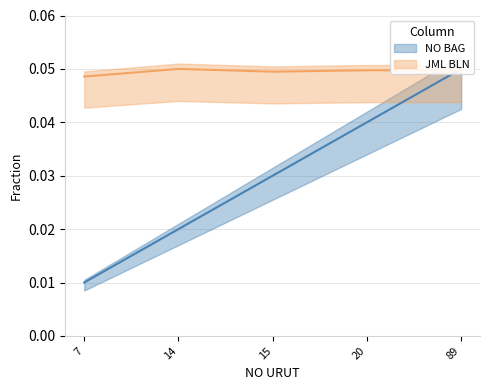

Rank the series at 7 from lowest to highest value.

NO BAG, JML BLN